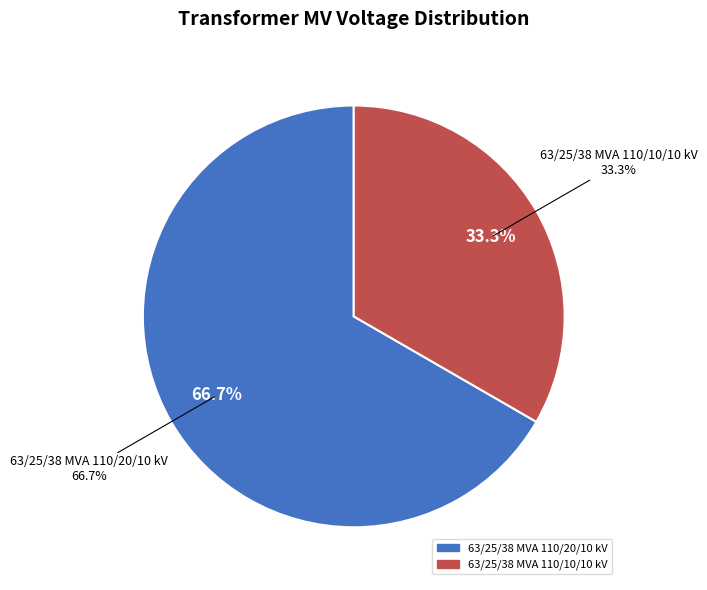

To the nearest percent, what percentage of the pie is 63/25/38 MVA 110/10/10 kV?

33%